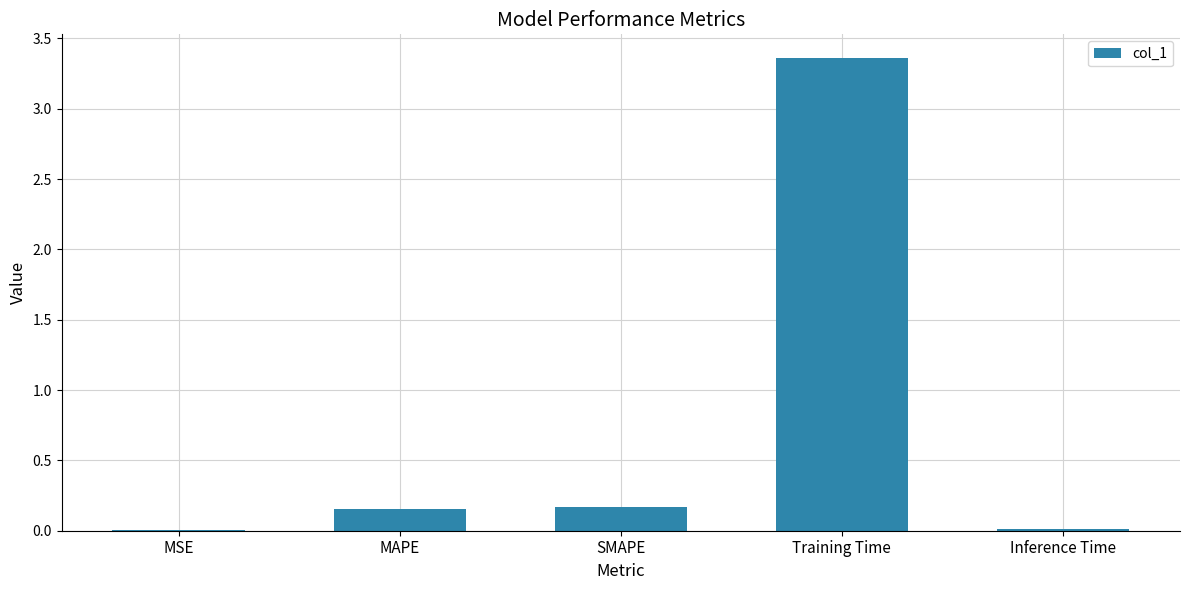

Which category has the highest value across all series?

Training Time